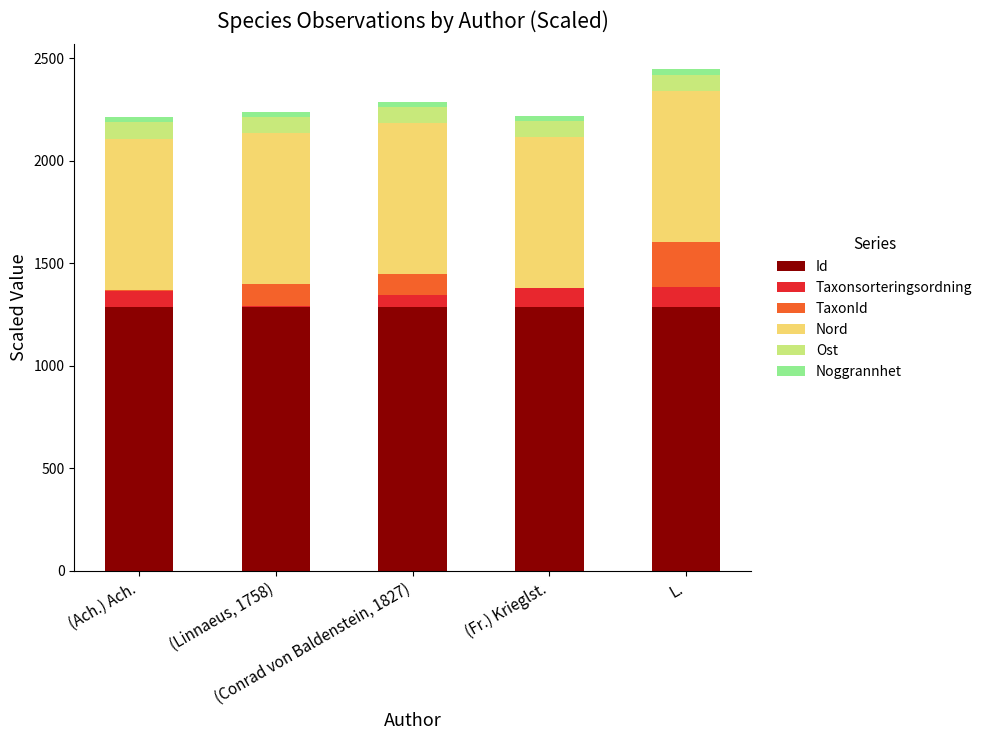

Count the number of data series in this chart.

6